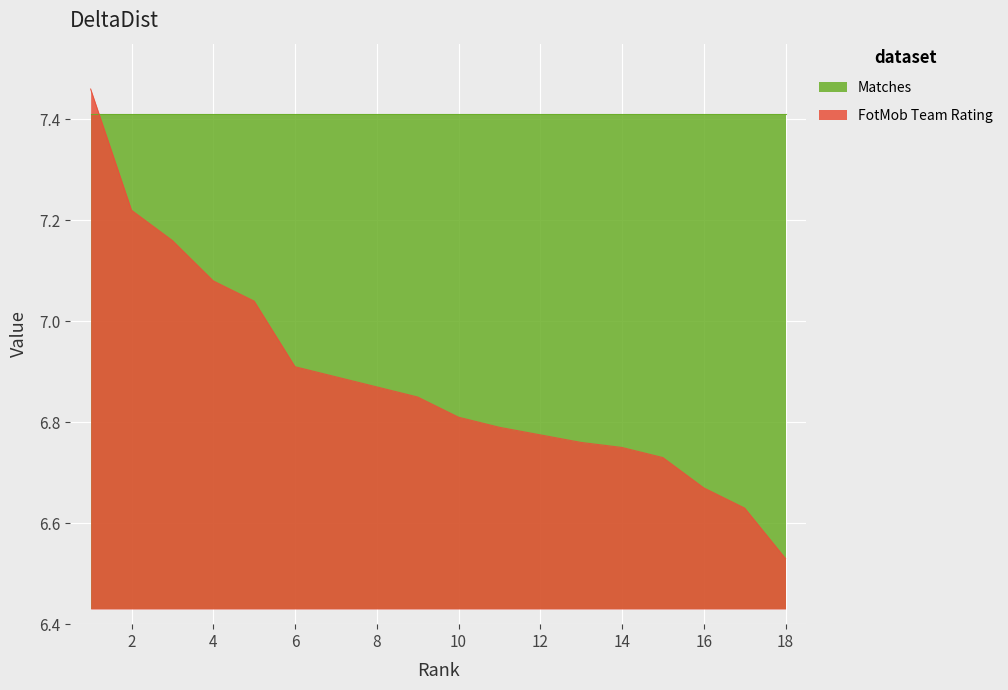

What is the minimum value shown in the chart?

6.5